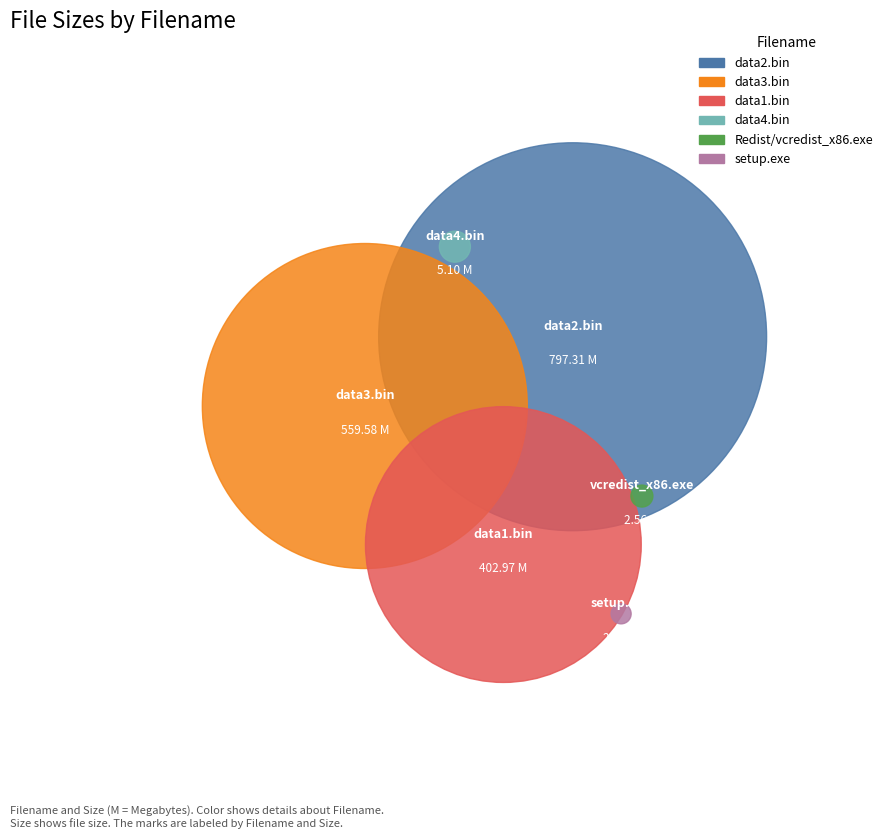

Does data1.bin represent more than half of the total?

No